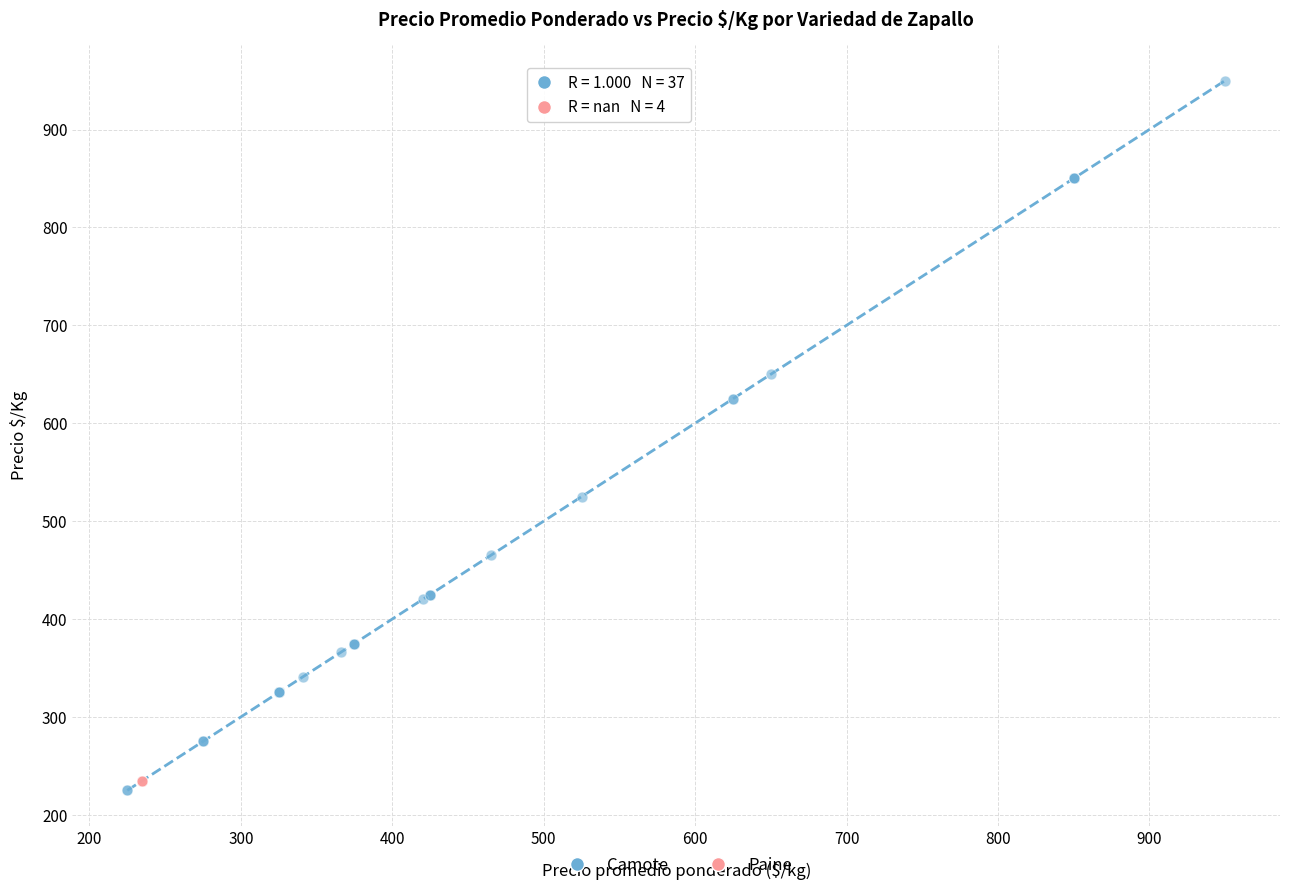

What are all the series names shown in the legend?

Camote, Paine